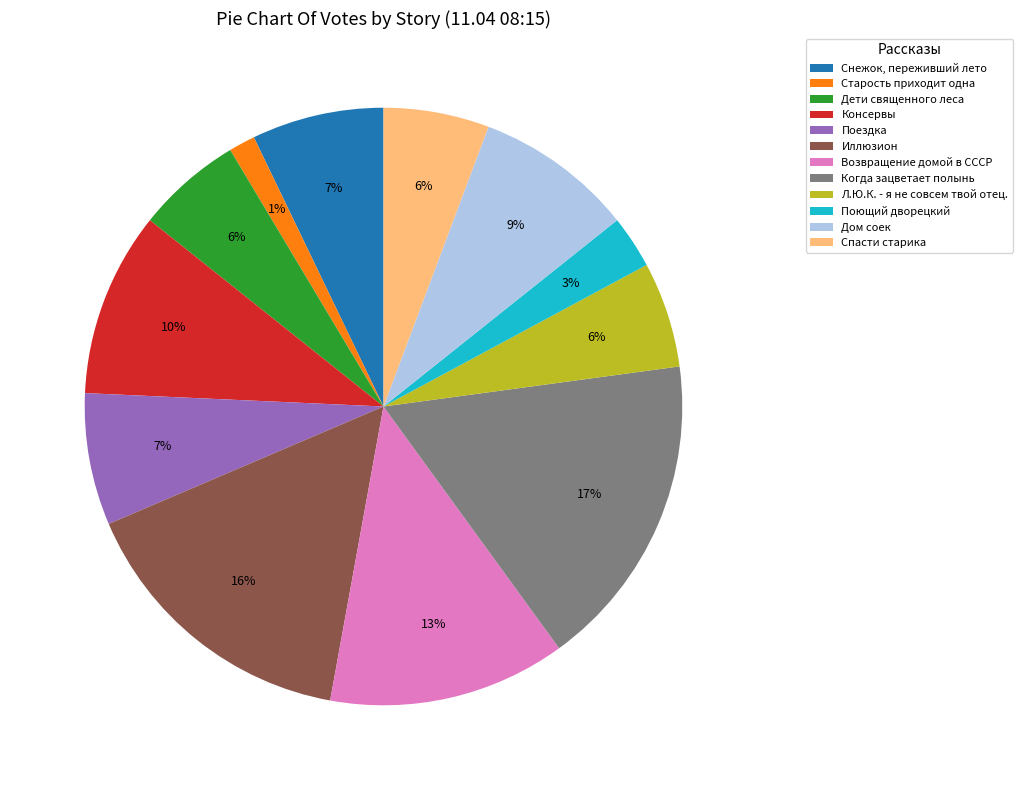

To the nearest percent, what is the combined percentage of Поющий дворецкий and Спасти старика?

9%